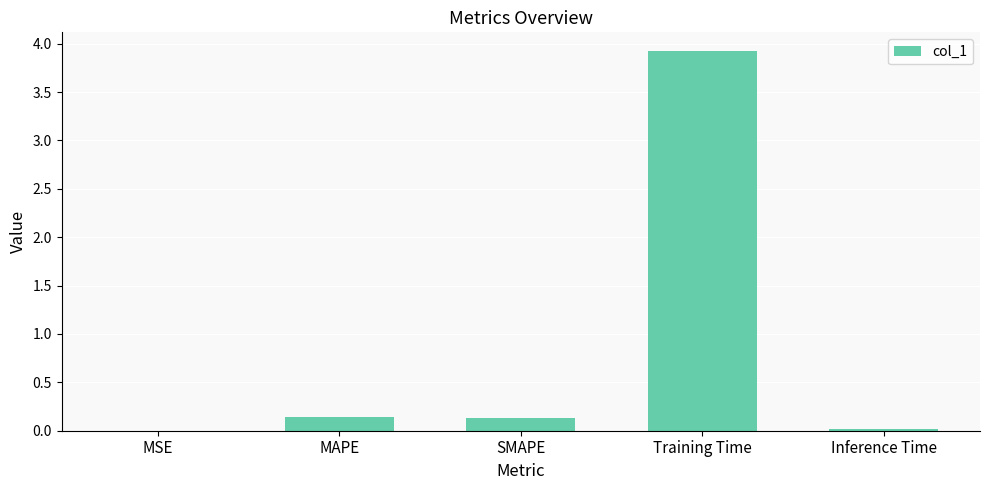

The chart shows a value of 0.1 at SMAPE. True or false?

True